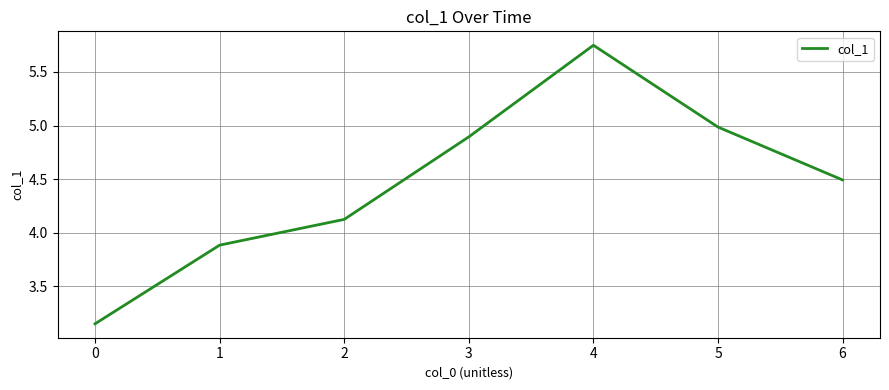

Which category has the highest value across all series?

4